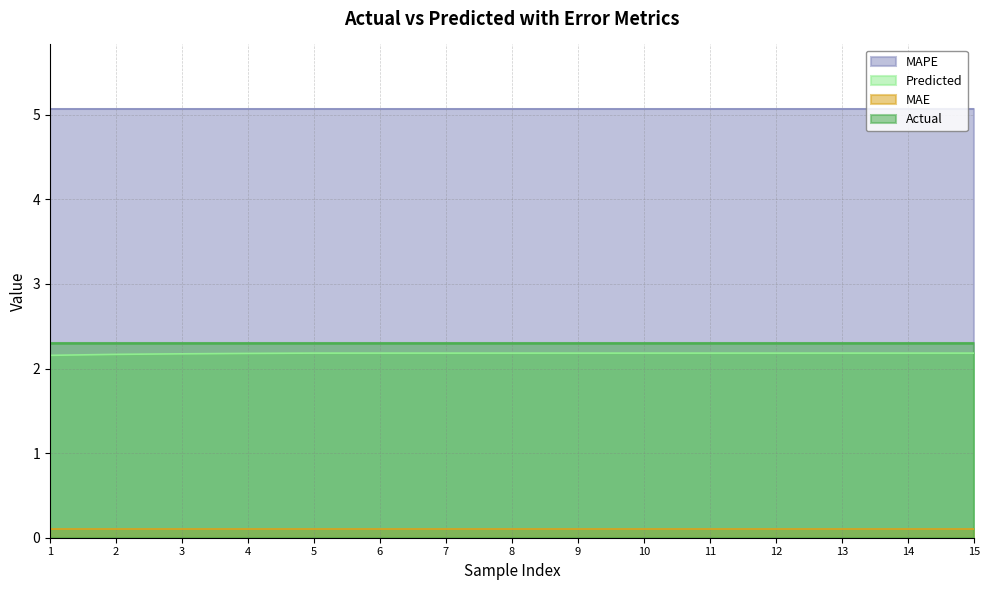

What is the value of the MAE point at the 4th from the left?

0.1